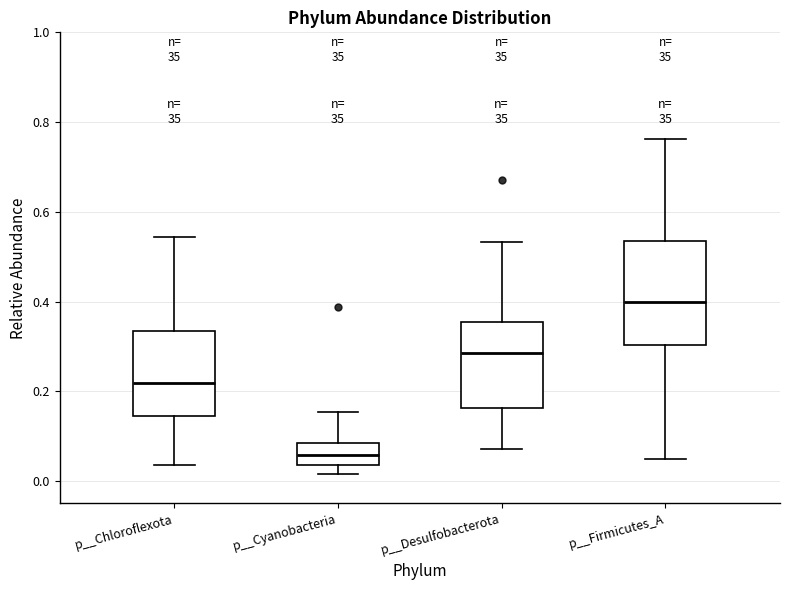

Which box is the tallest, from its lower edge to its upper edge?

p__Firmicutes_A